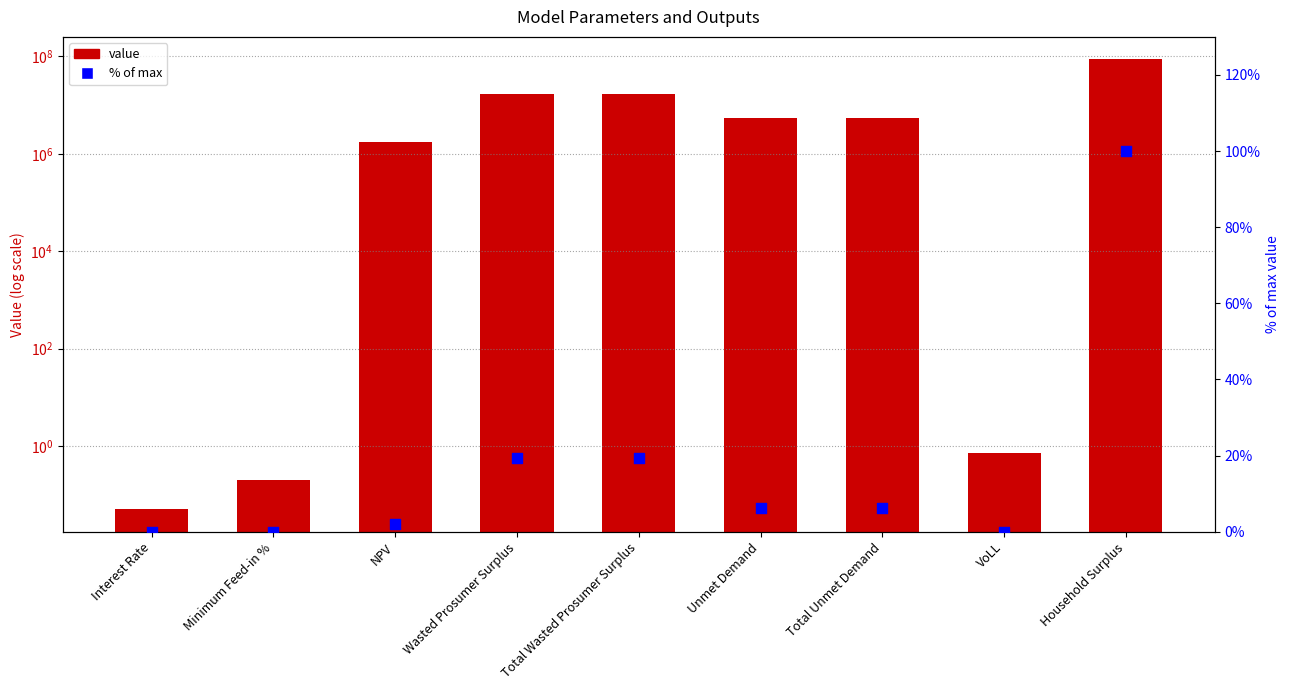

Which series contains the highest Y value?

value